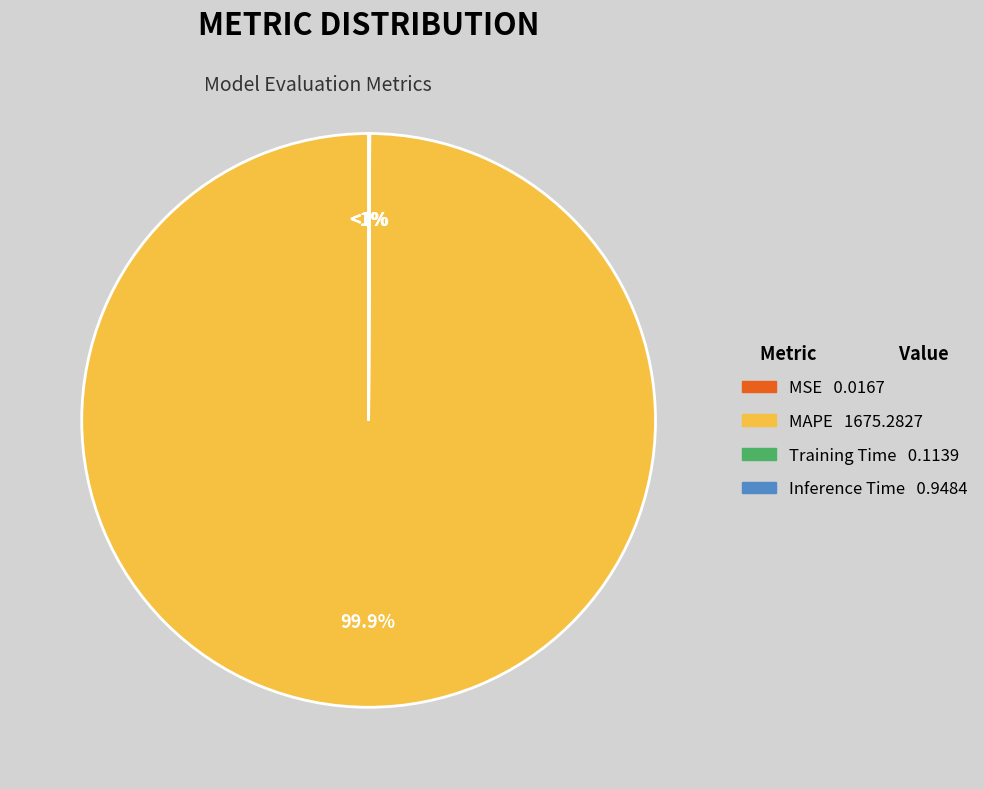

To the nearest percent, what is the difference between the MSE and MAPE slice percentages?

100%